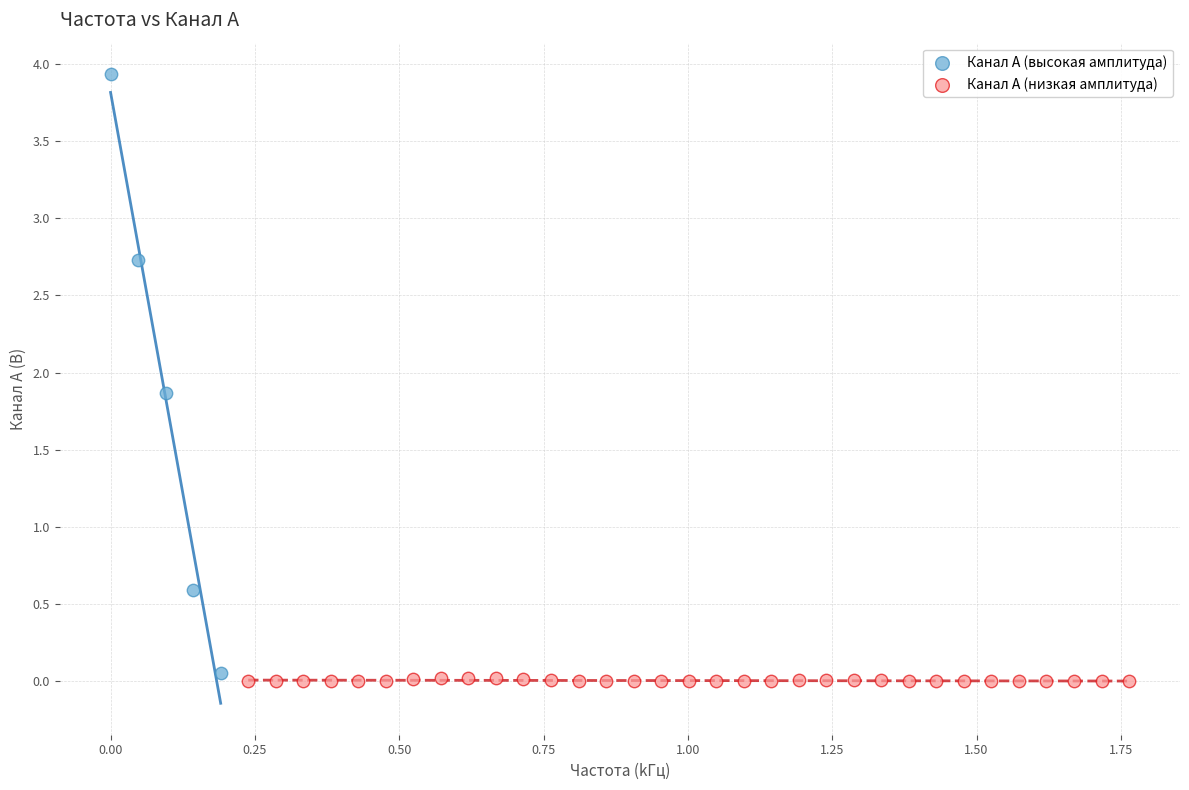

Which series has the widest spread of Y values?

Канал A (высокая амплитуда)